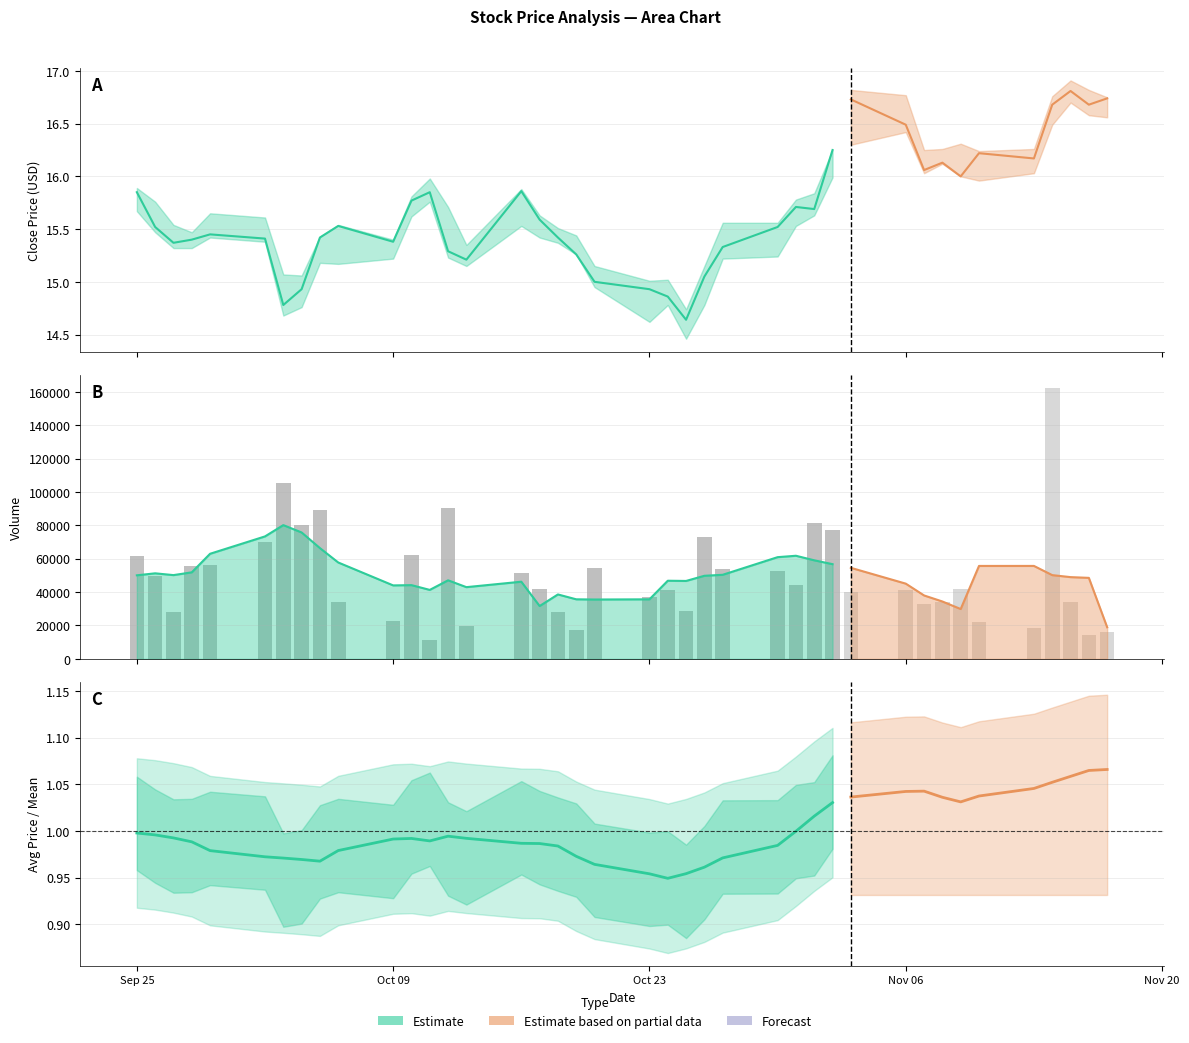

What is the minimum value for average?

14.7